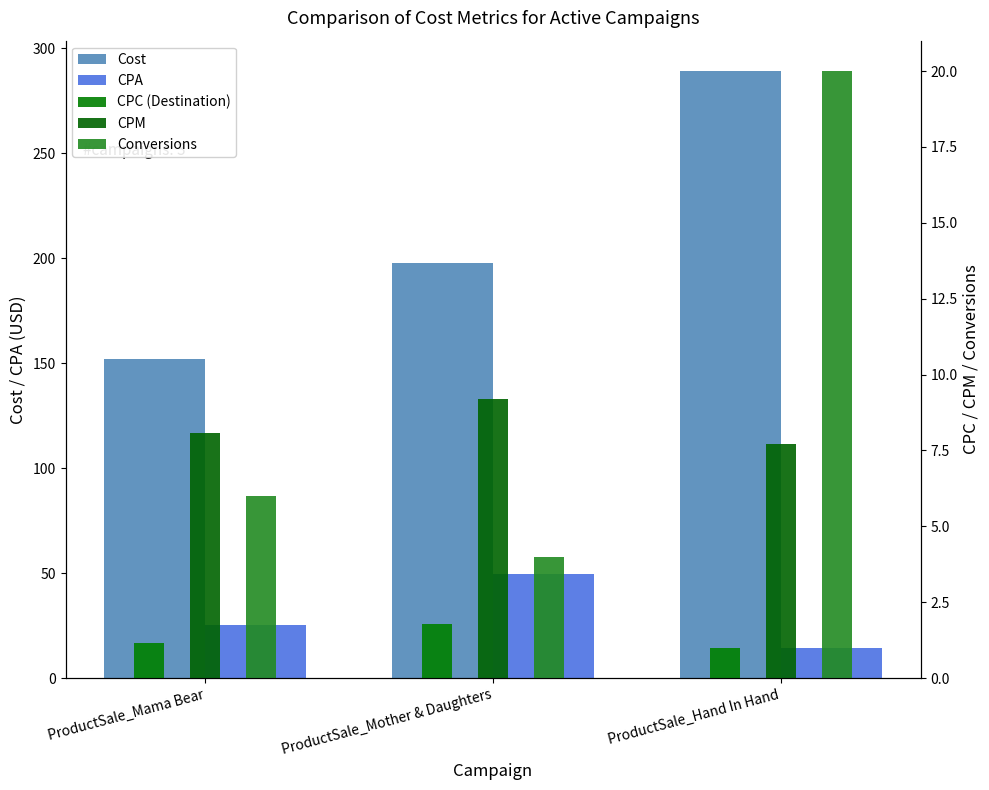

What is the difference between the maximum and minimum values in the CPC (Destination) series?

0.8